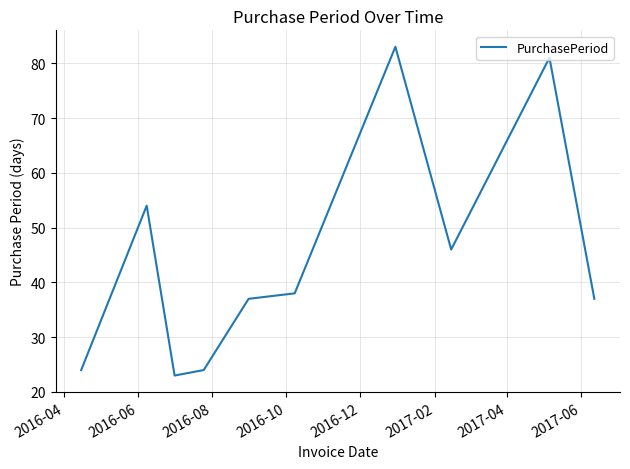

What is the difference between the maximum and minimum values?

60